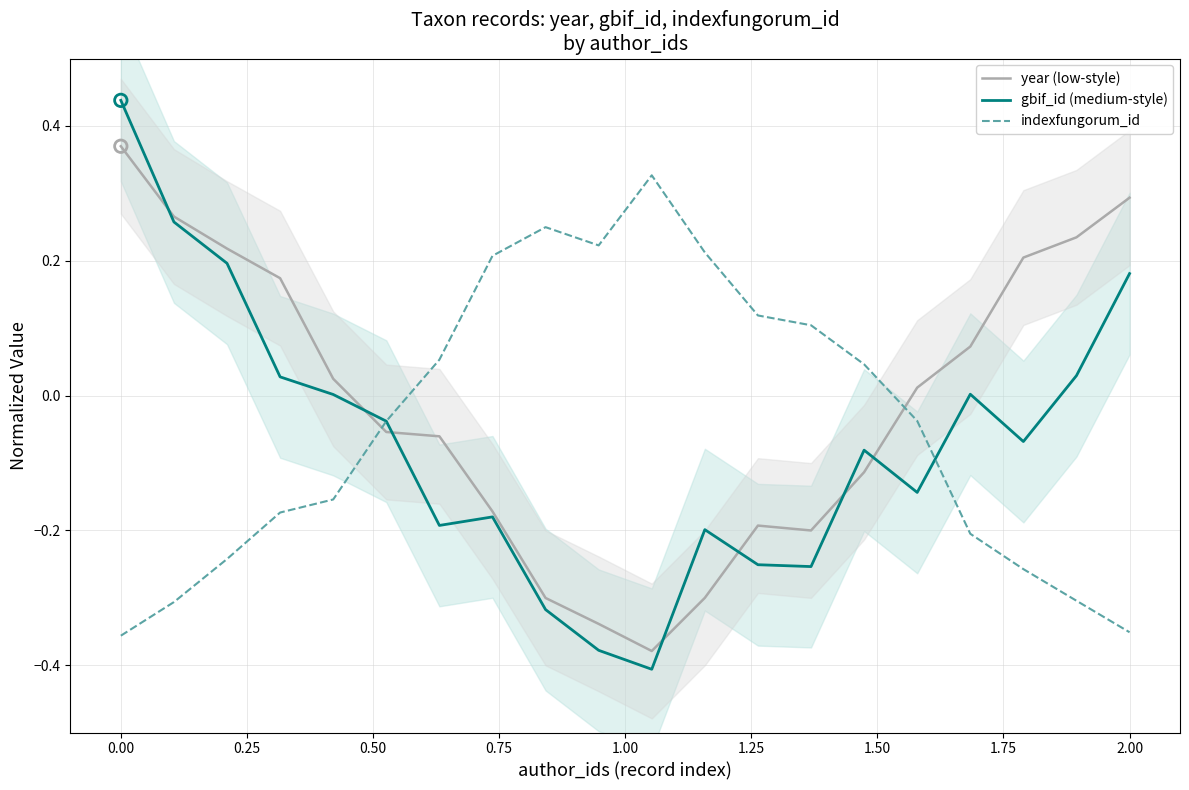

What are all the series names shown in the legend?

year (low-style), gbif_id (medium-style), indexfungorum_id